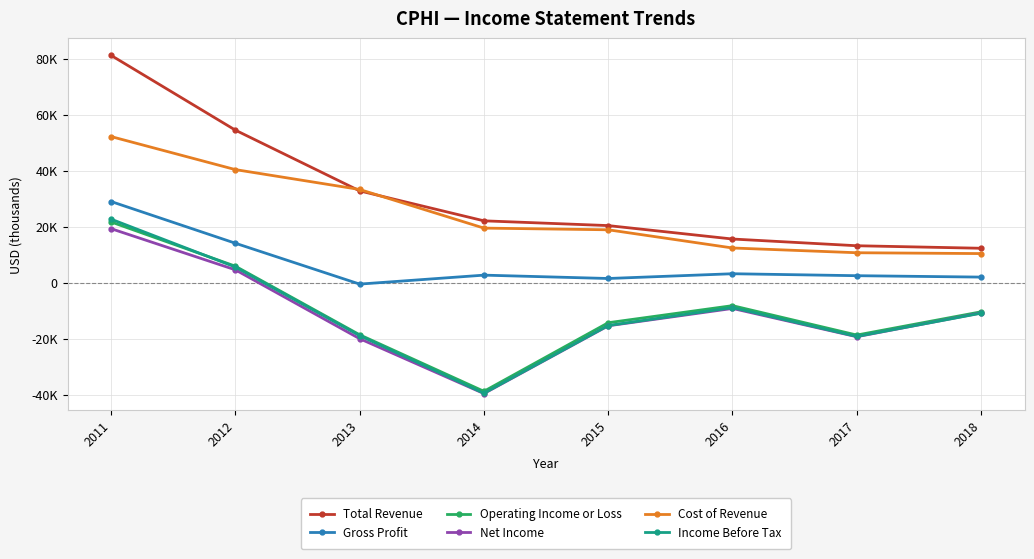

Is the value of Cost of Revenue at 2017 greater than the value of Total Revenue at 2017?

No